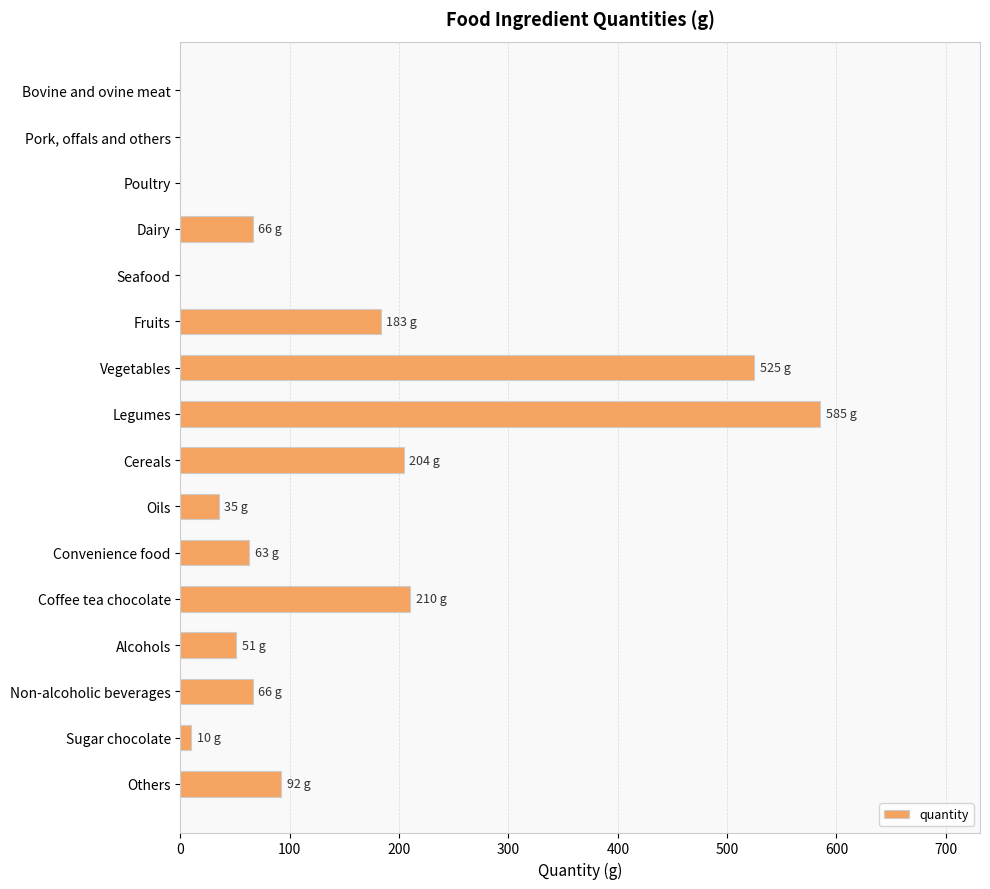

Between Non-alcoholic beverages and Alcohols, which is larger?

Non-alcoholic beverages